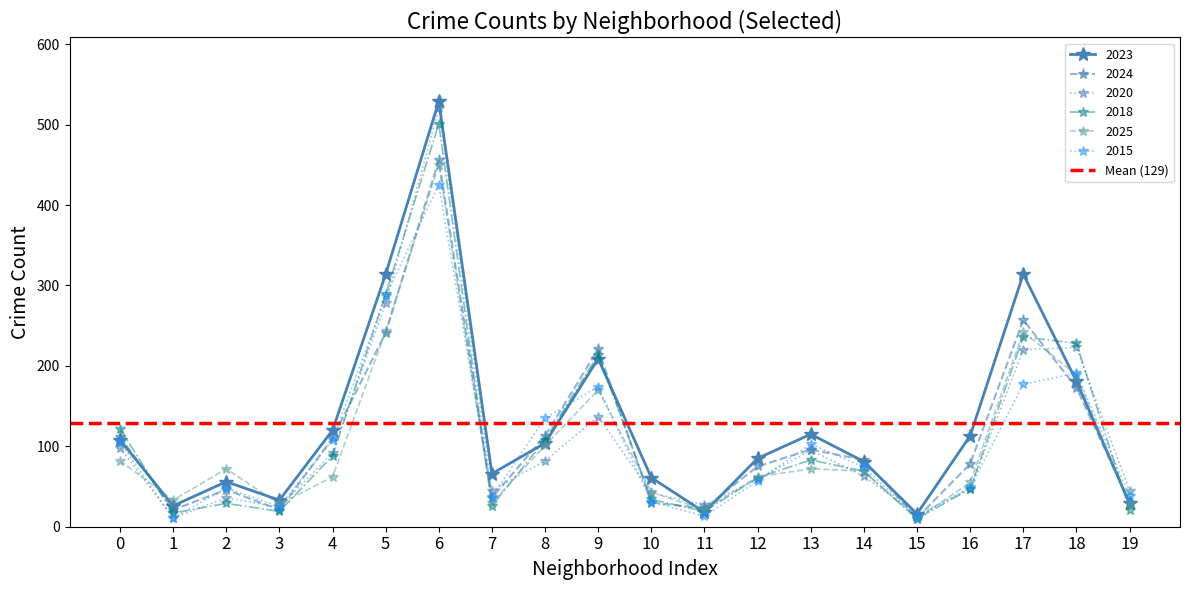

Which series ends up on top after the final intersection of 2024 and 2015?

2015